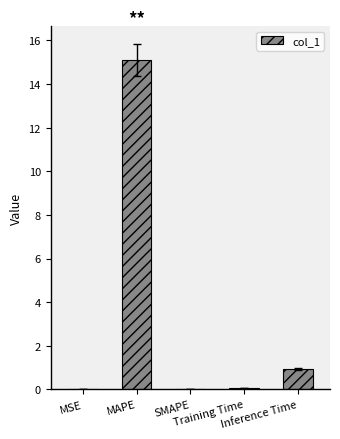

What is the maximum value shown in the chart?

15.1